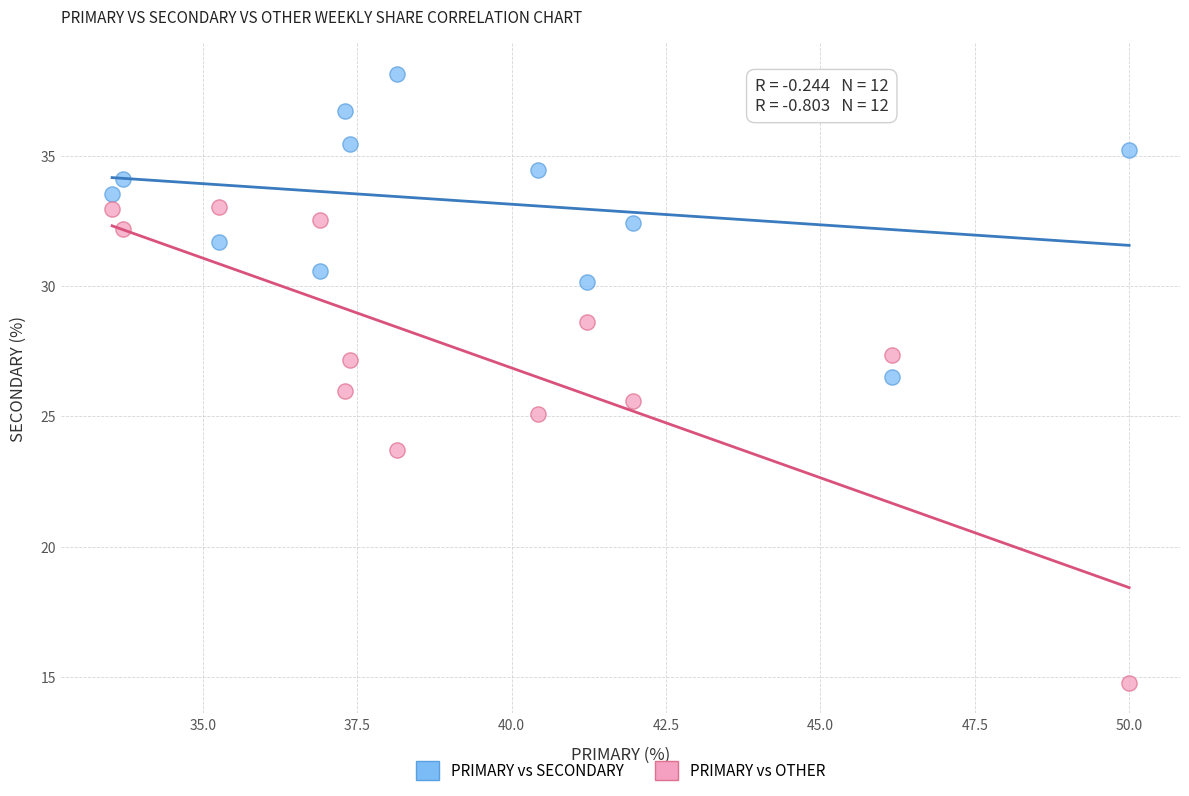

In the PRIMARY vs OTHER series, what Y value is closest to 23?

23.7